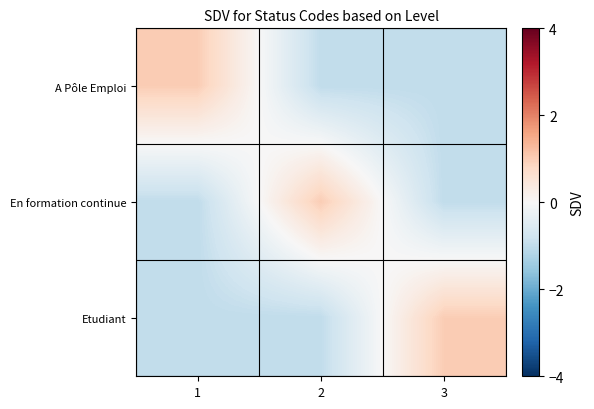

At which category is the sum across all series the highest?

1